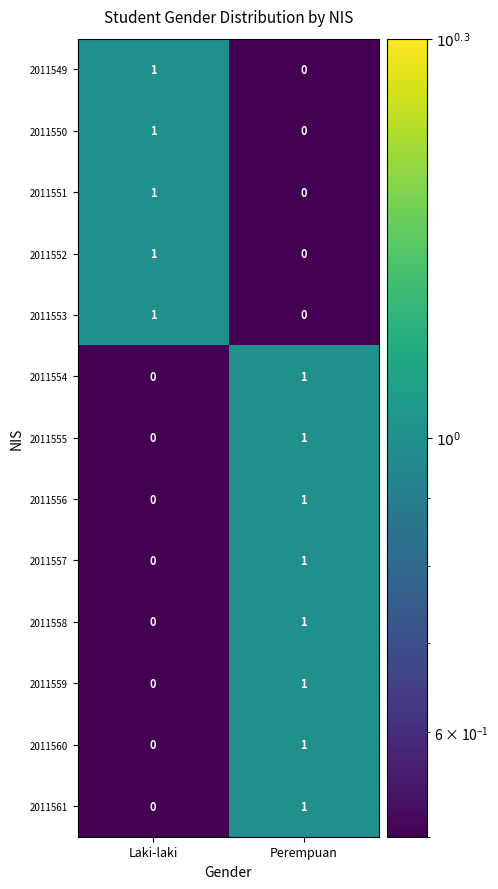

What is the total value across all series at Laki-laki?

5